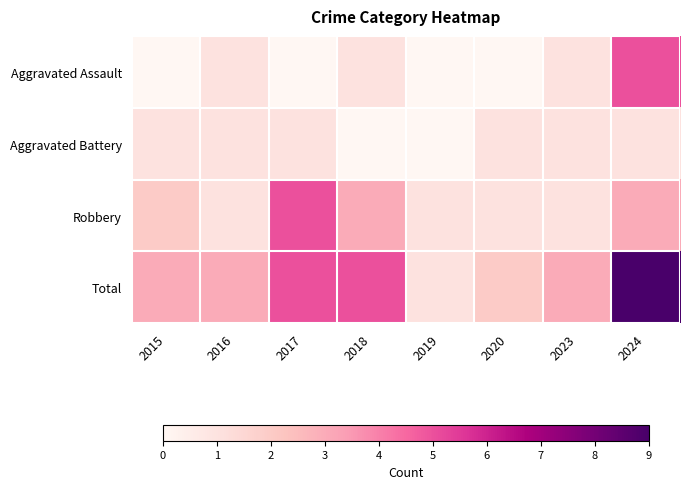

Which series has the largest range (max minus min)?

Total